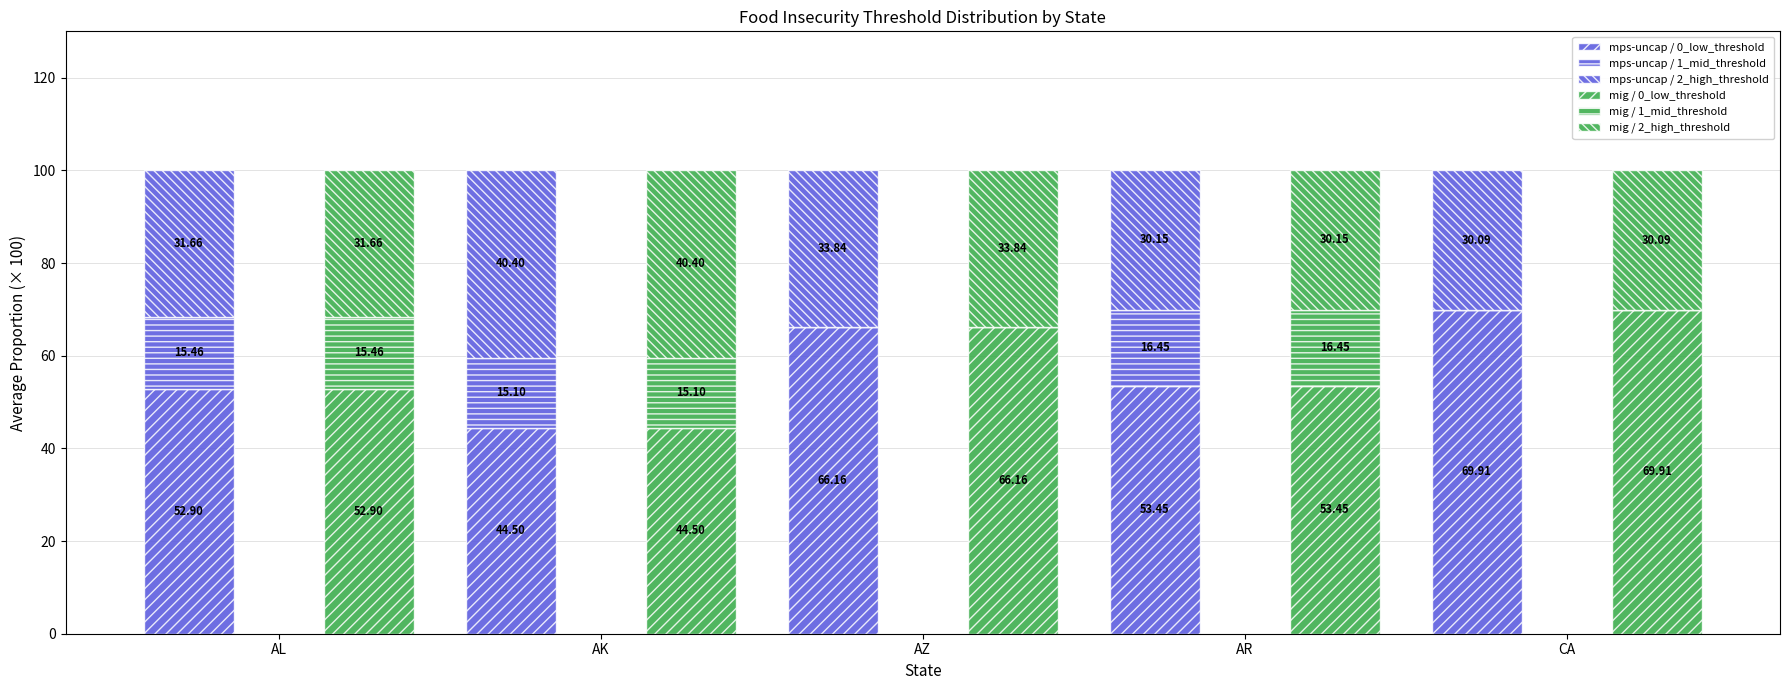

Which has a higher value, AZ or AL?

AZ